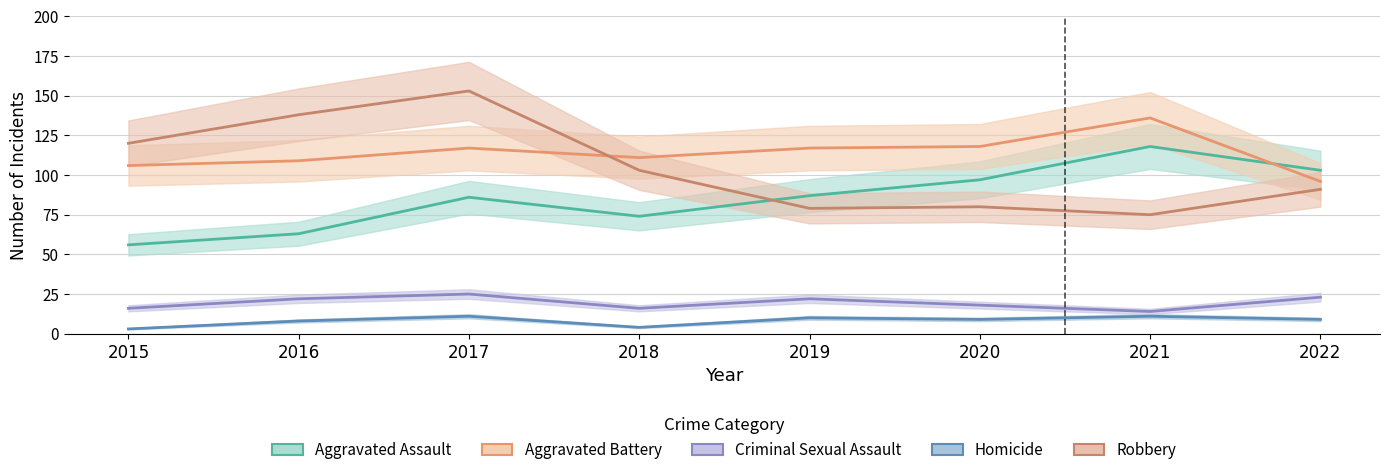

How many data points in Homicide are less than 9?

3